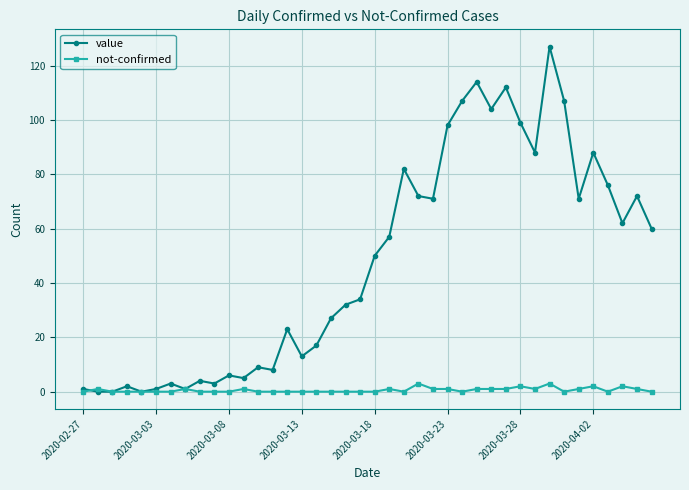

What is the highest value of the value series?

127